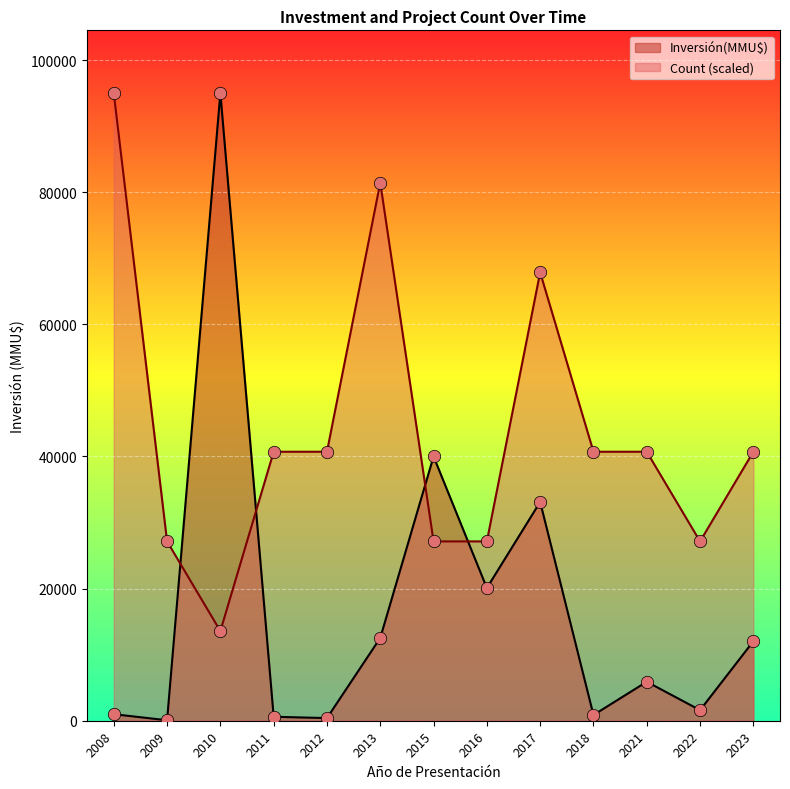

At how many categories does at least one series exceed 63576?

4